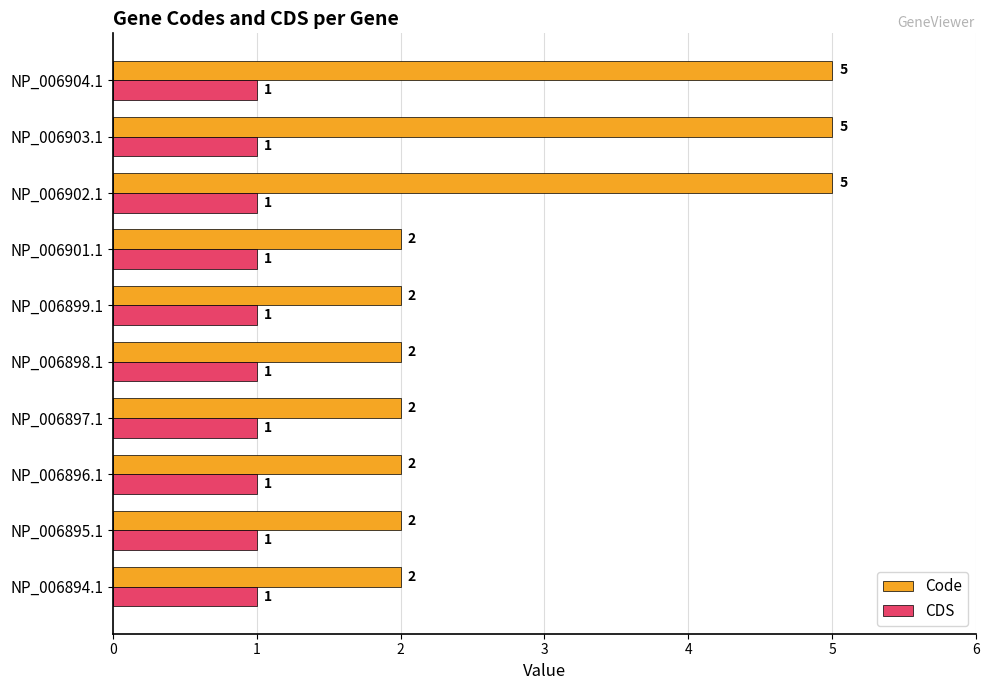

True or false: Code has a value of 2 at NP_006902.1.

False